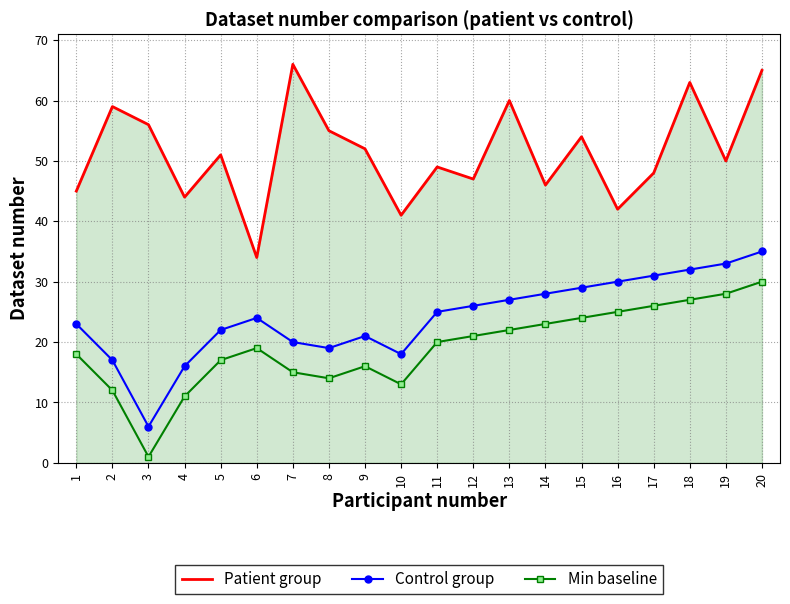

What is the sum of the Patient group values at 15 and 1?

99